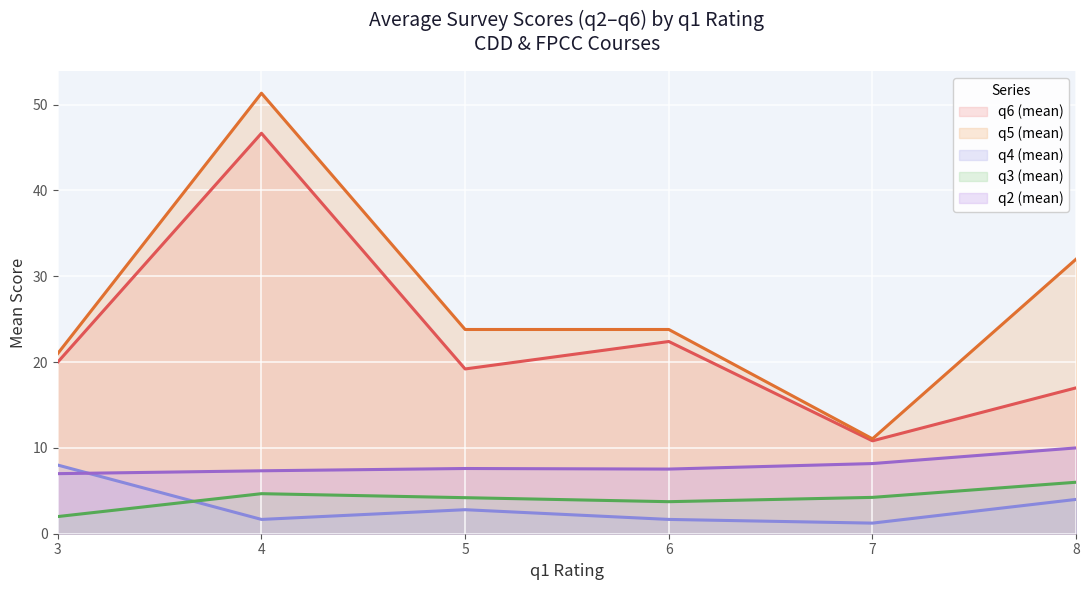

Which series has the largest range (max minus min)?

q5 (mean)